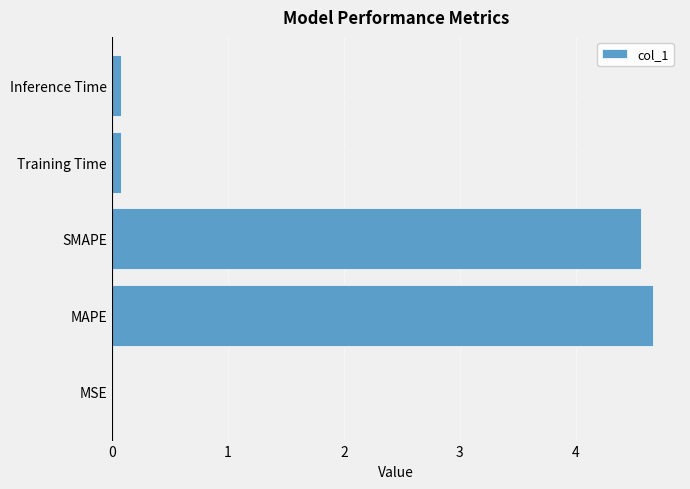

True or false: the data shows 0.0 at MSE.

True